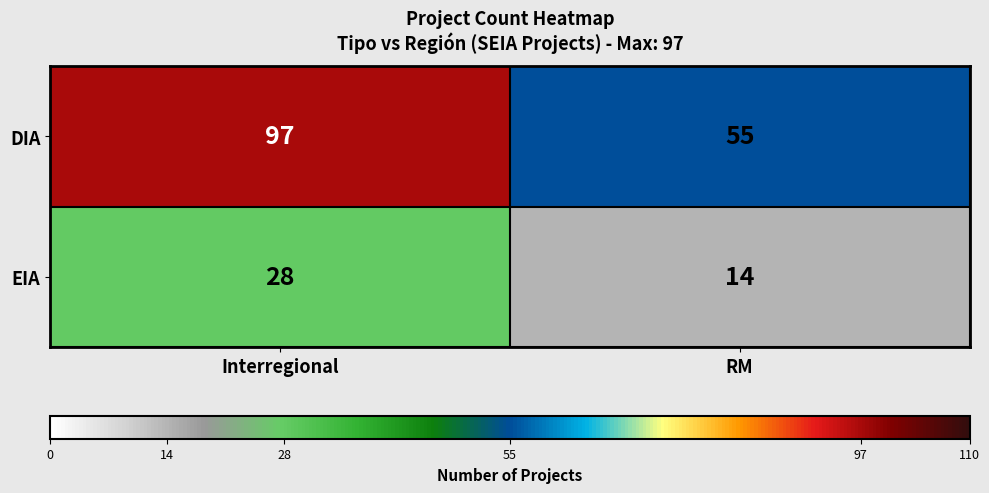

Which category has the lowest value across all series?

RM